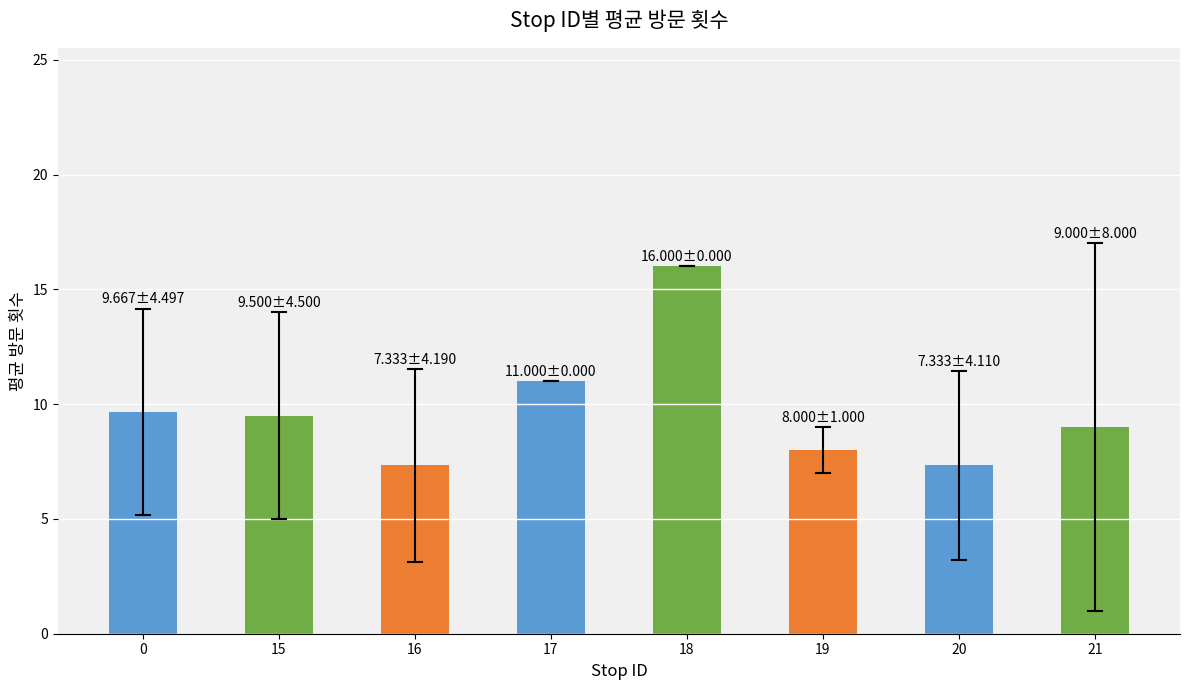

How many series are shown in this chart?

1